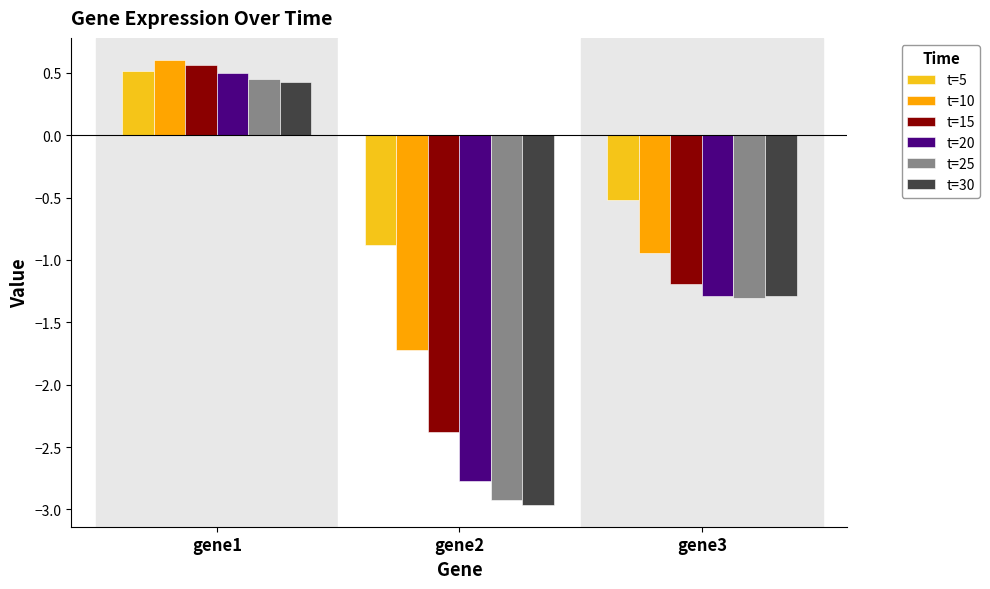

What is the difference between the maximum and second lowest values in the t=5 series?

1.0